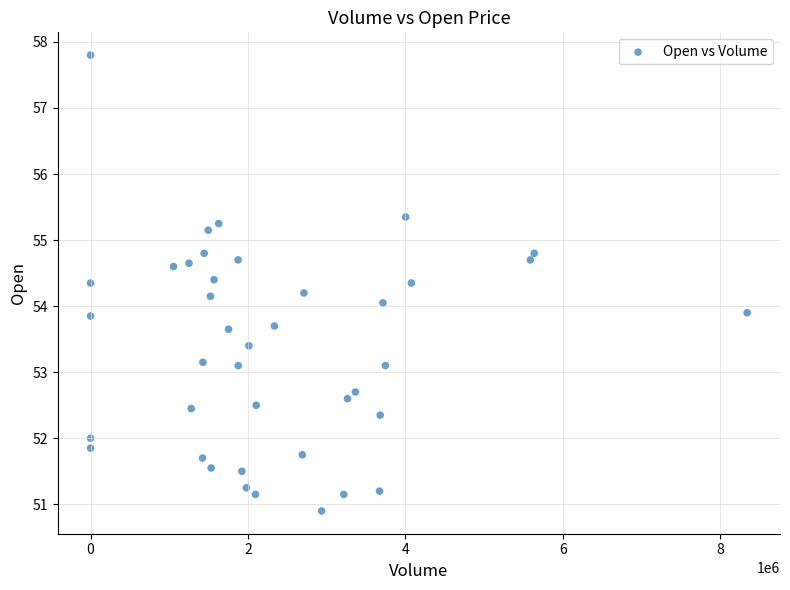

What is the range of X values (max minus min)?

8342564.0